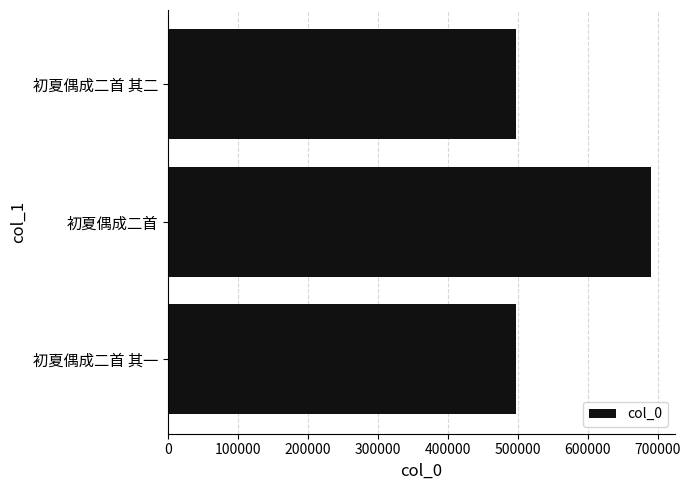

What is the maximum value shown in the chart?

689853